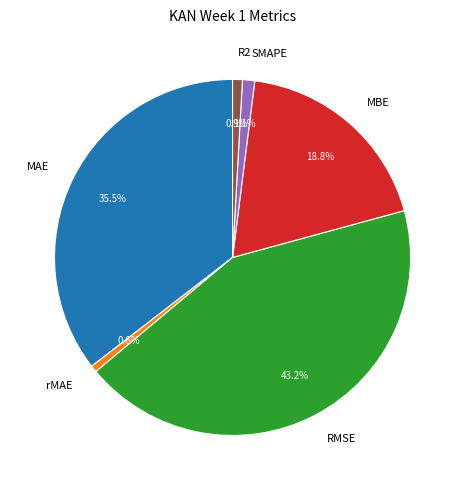

To the nearest percent, what is the combined percentage of R2 and rMAE?

1%